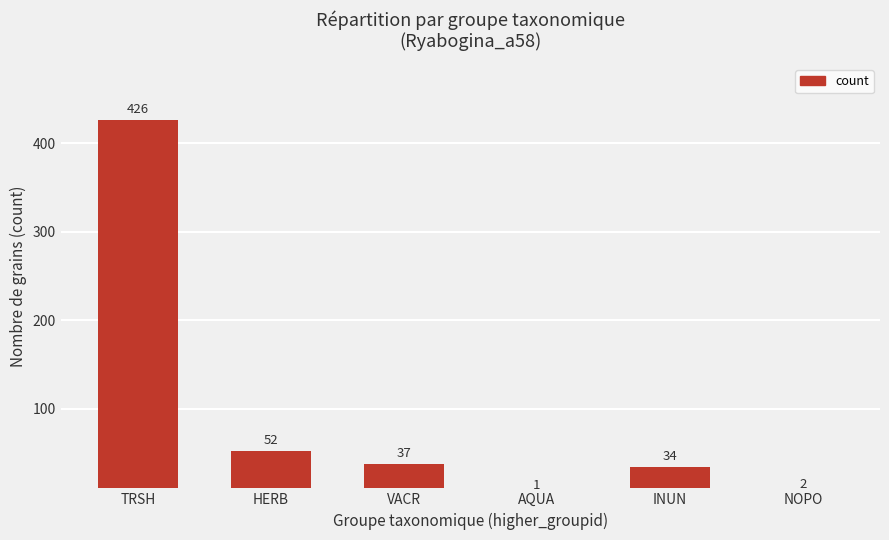

Rank the categories by value from highest to lowest.

TRSH, HERB, VACR, INUN, NOPO, AQUA